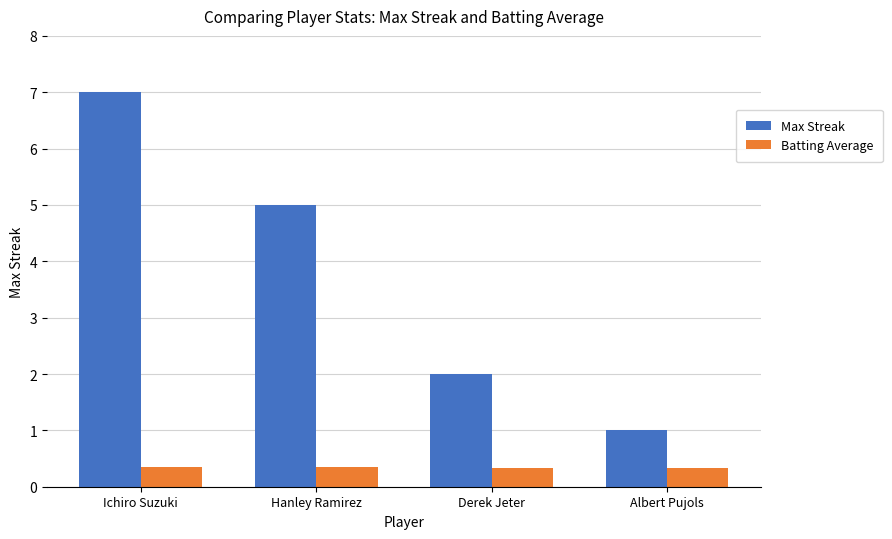

The value of Max Streak at Derek Jeter is 3.5. True or false?

False